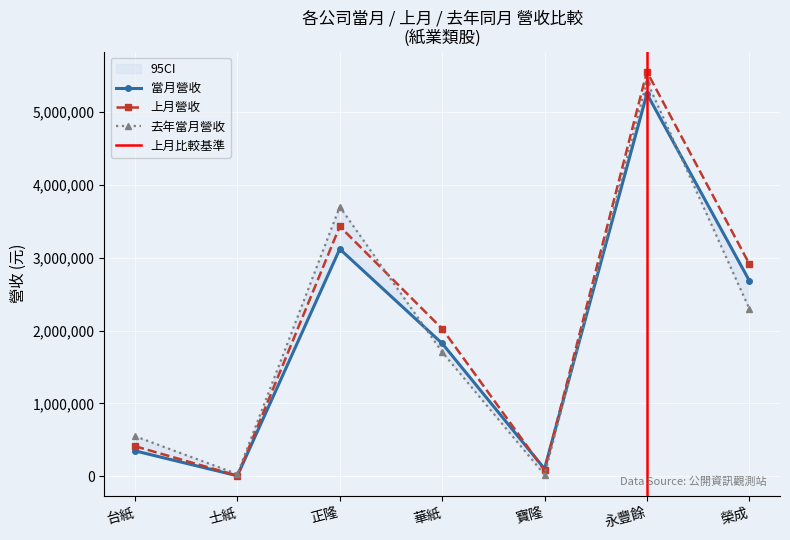

Reading left to right, list all the values displayed in this chart.

當月營收: 347351	5152	3120129	1823847	100937	5252445	2686354
上月營收: 411498	5829	3430947	2025277	81074	5555608	2915955
去年當月營收: 548887	28191	3699904	1705412	21179	5424864	2301527